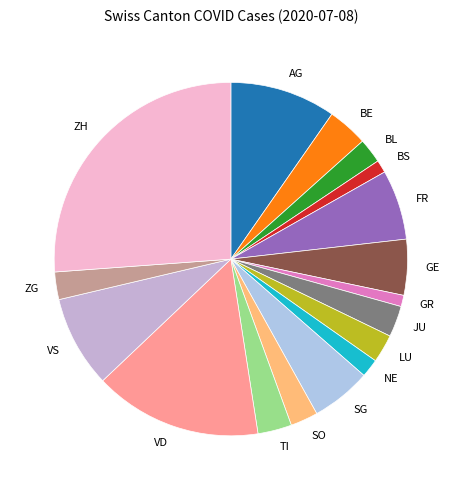

What is the ratio of the value at BS to the value at GR?

1.1